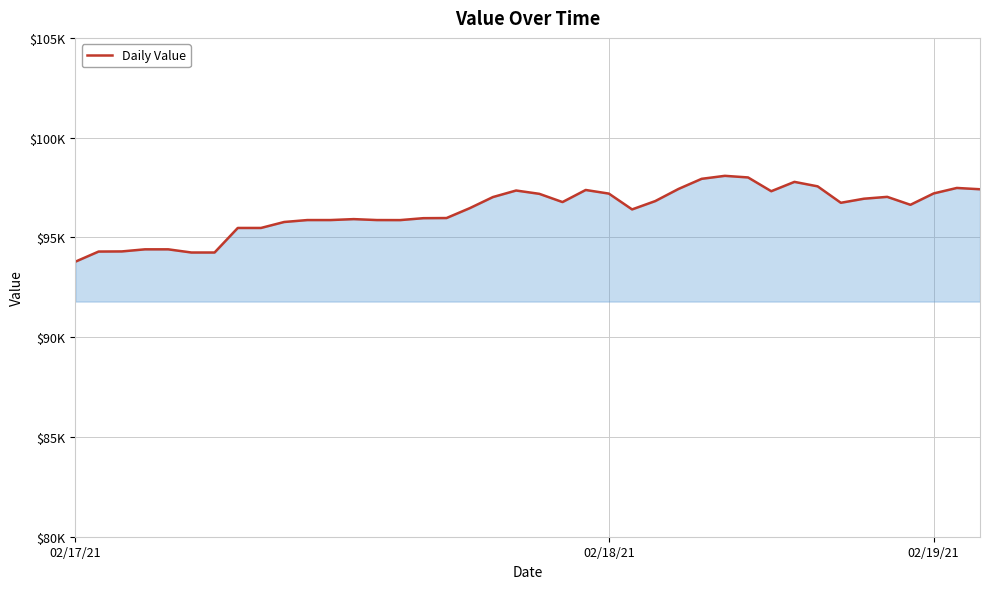

Does the chart have visible grid lines?

Yes